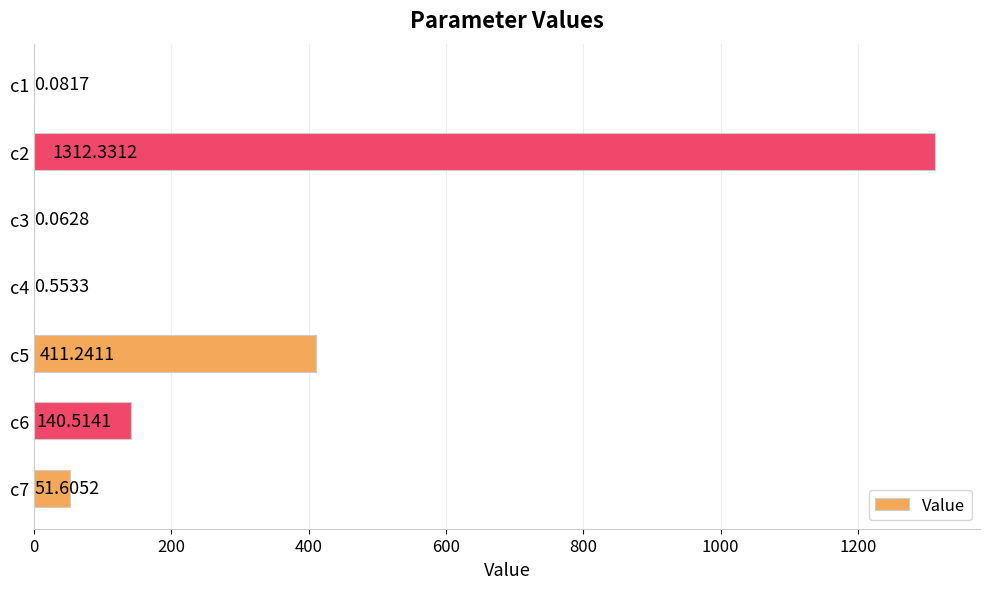

What is the sum of all values?

1916.4